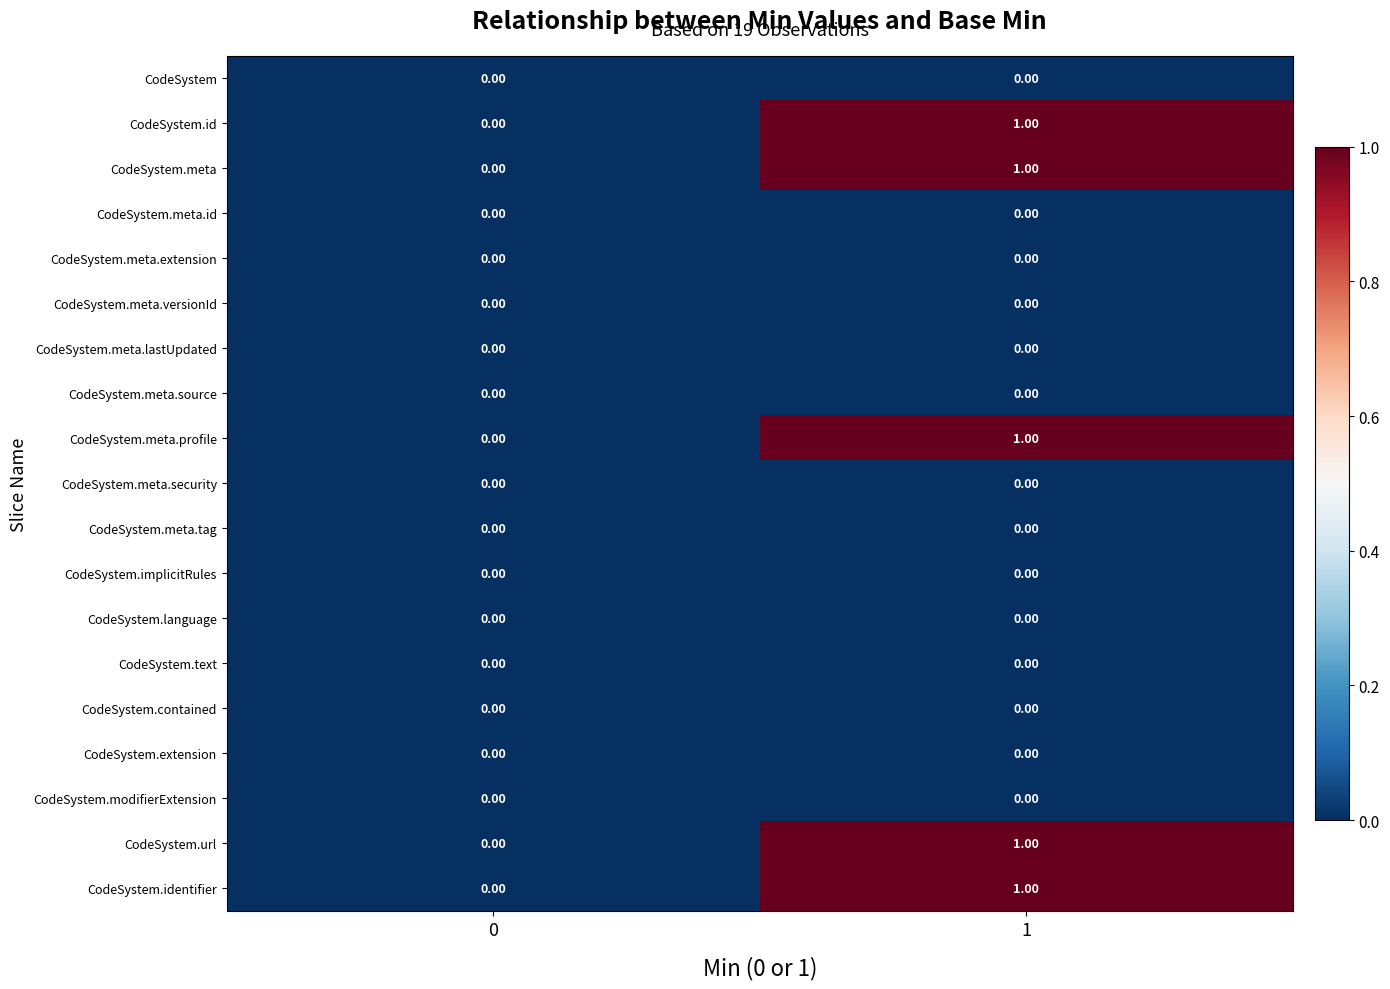

Is the value of CodeSystem.meta.tag at 0 greater than the value of CodeSystem.url at 1?

No